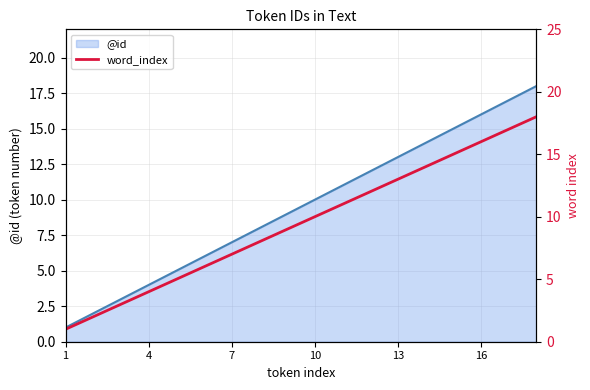

What is the value of the 18th point from the left?

18